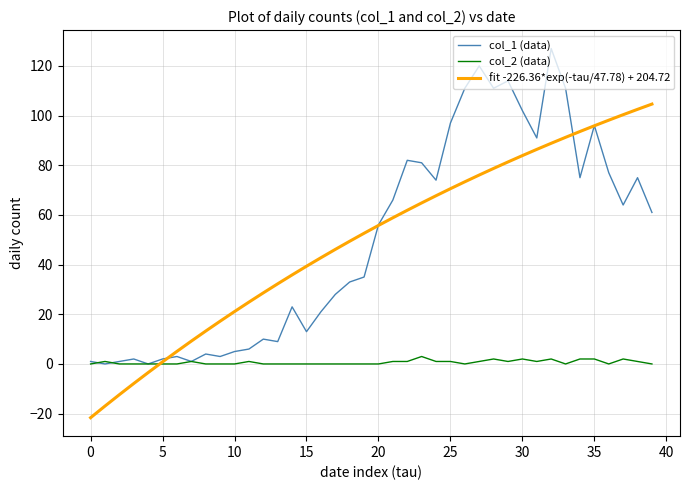

List the series in order of their peak value, highest first.

col_1 (data), fit -226.36*exp(-tau/47.78) + 204.72, col_2 (data)